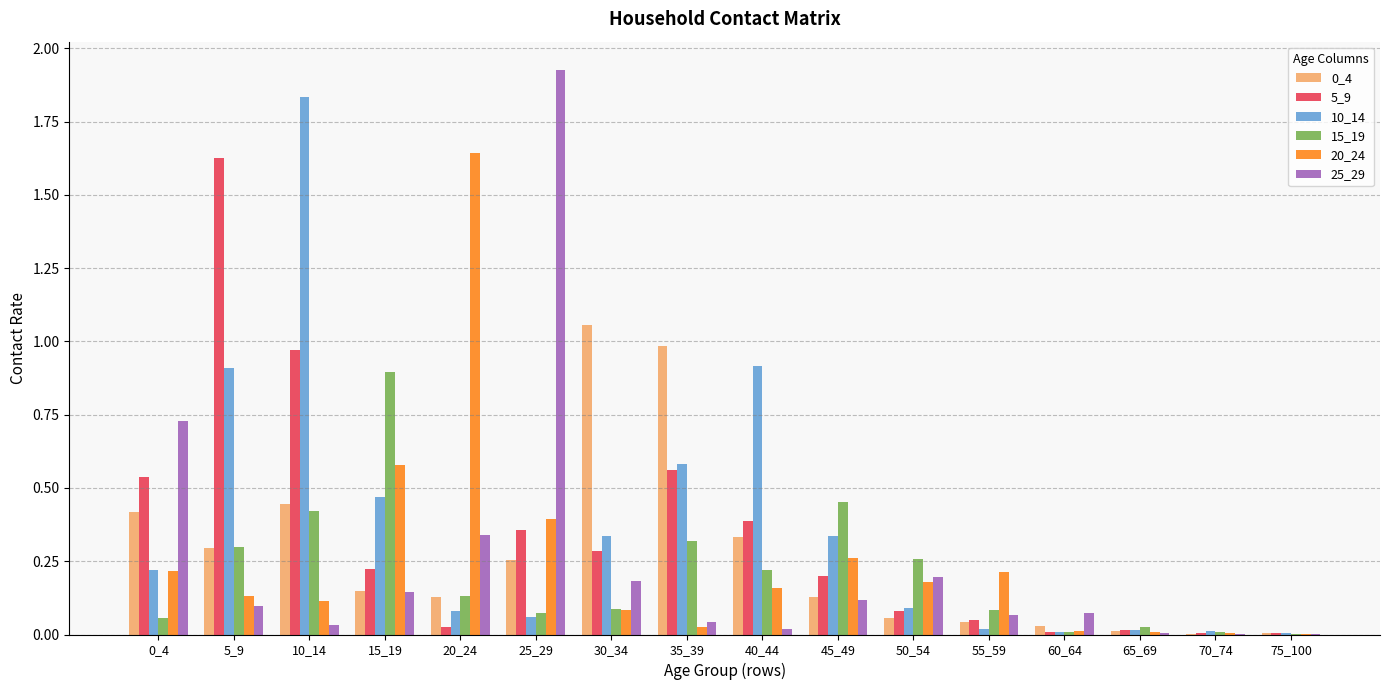

The 20_24 series shows 0.3 at 0_4. True or false?

False